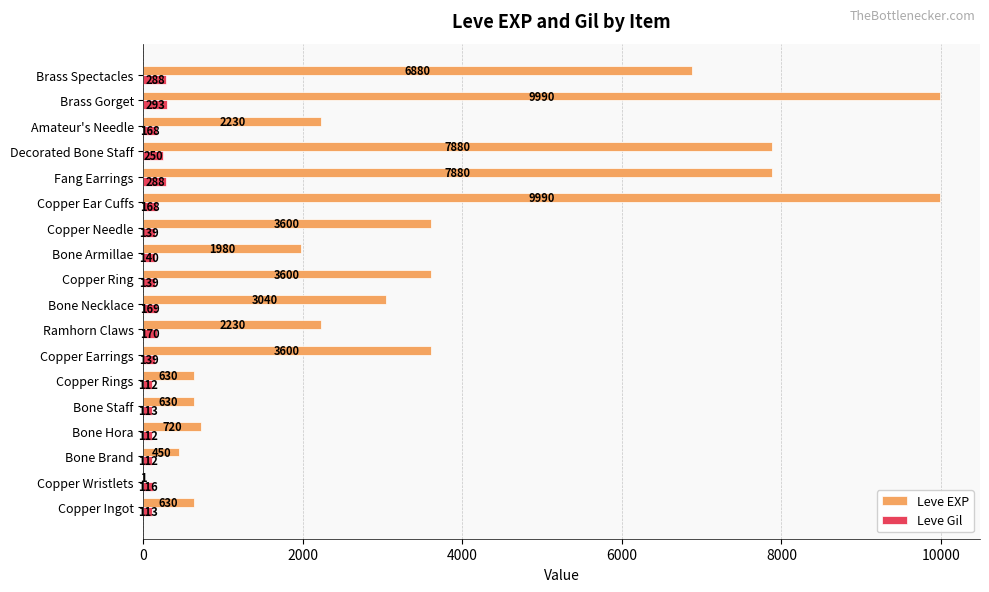

What is the sum of the Leve Gil values at Copper Ring and Bone Brand?

251